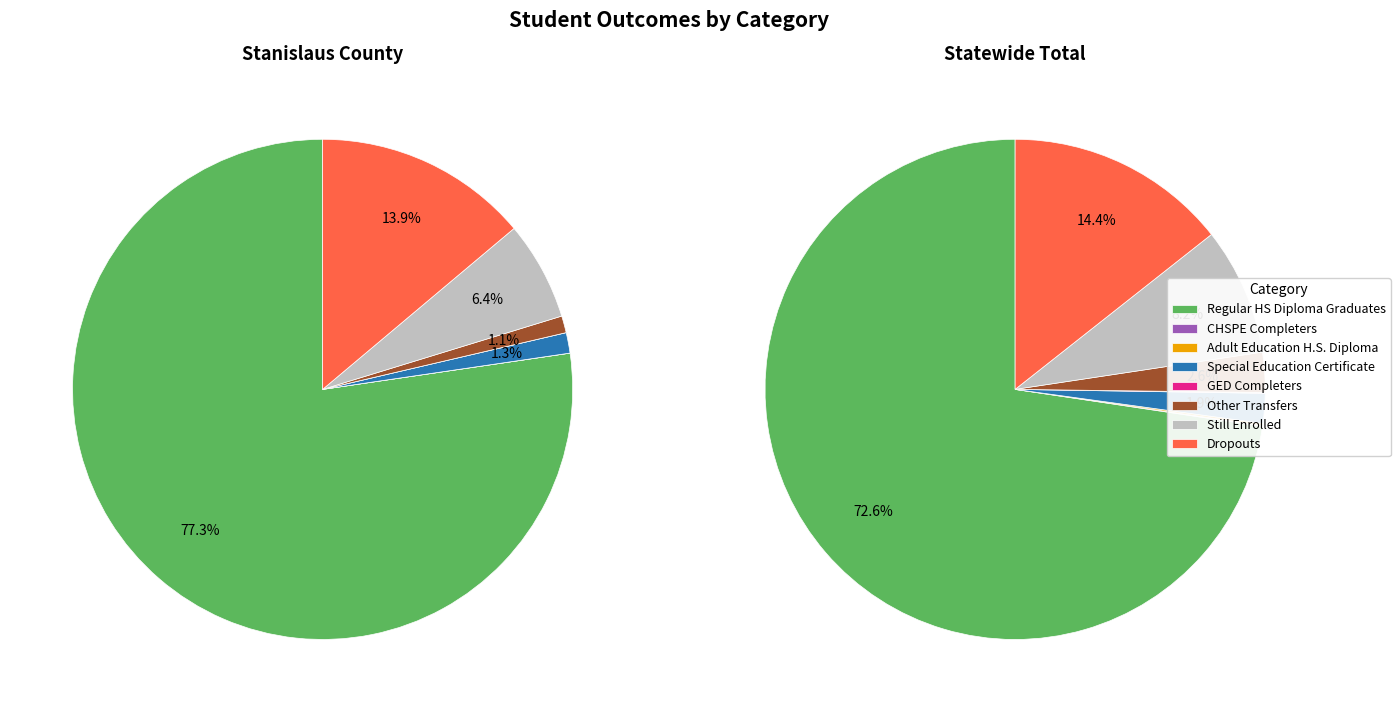

Is the sum of Regular HS Diploma Graduates and GED Completers greater than half?

Yes